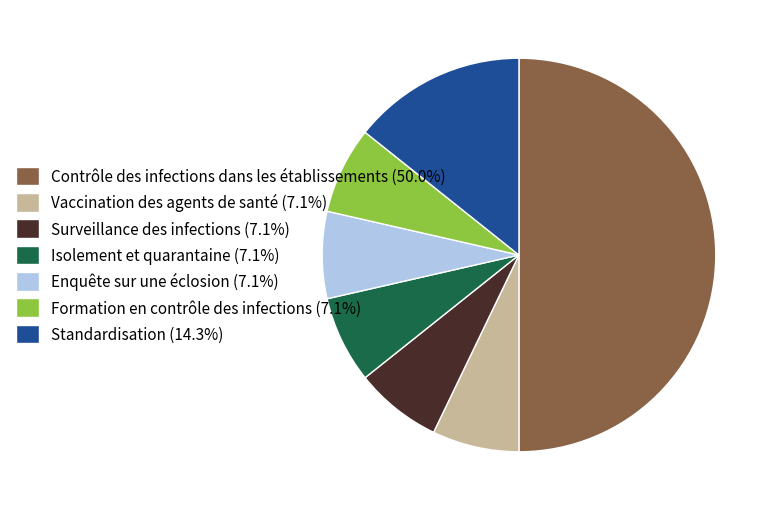

True or false: Vaccination des agents de santé accounts for 14% of the total.

False